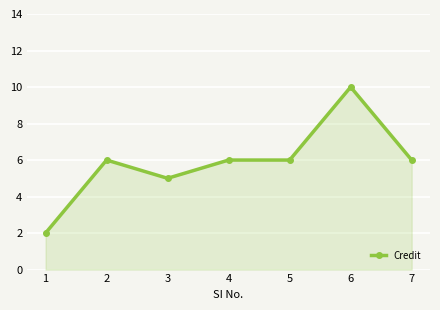

What is the value of the 1st point from the left?

2